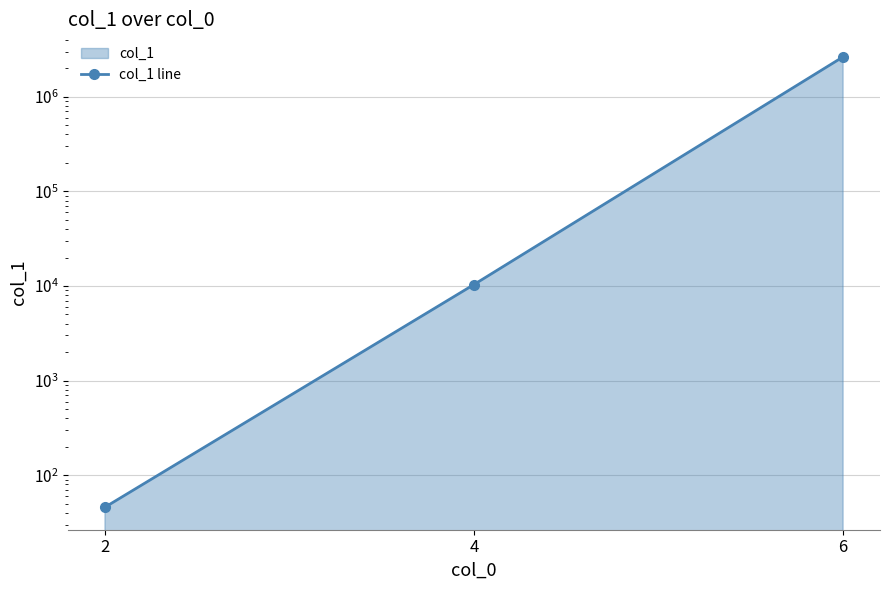

What is the change in value from 4 to 6?

+2626569